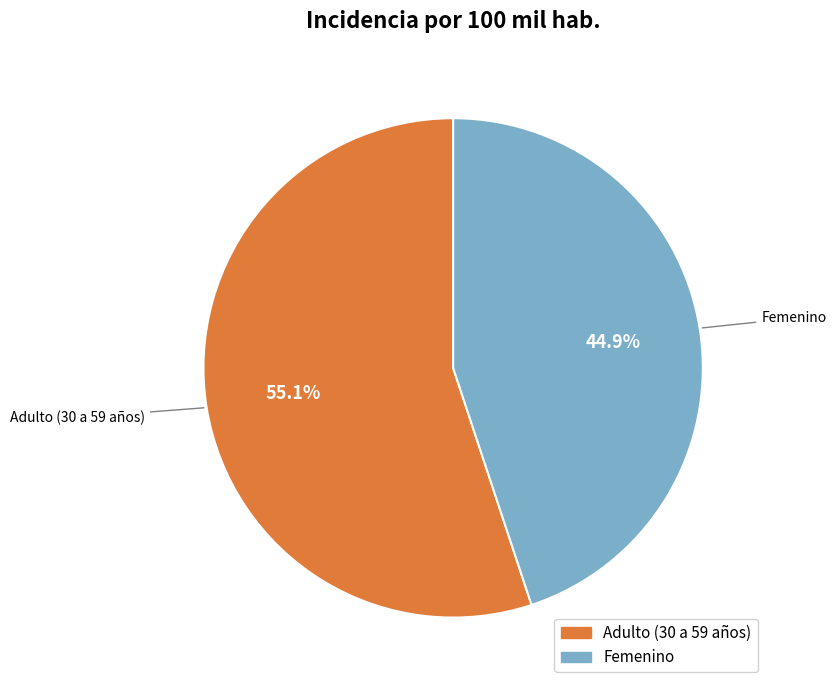

To the nearest percent, what is the difference between the largest and smallest slice percentages?

10%